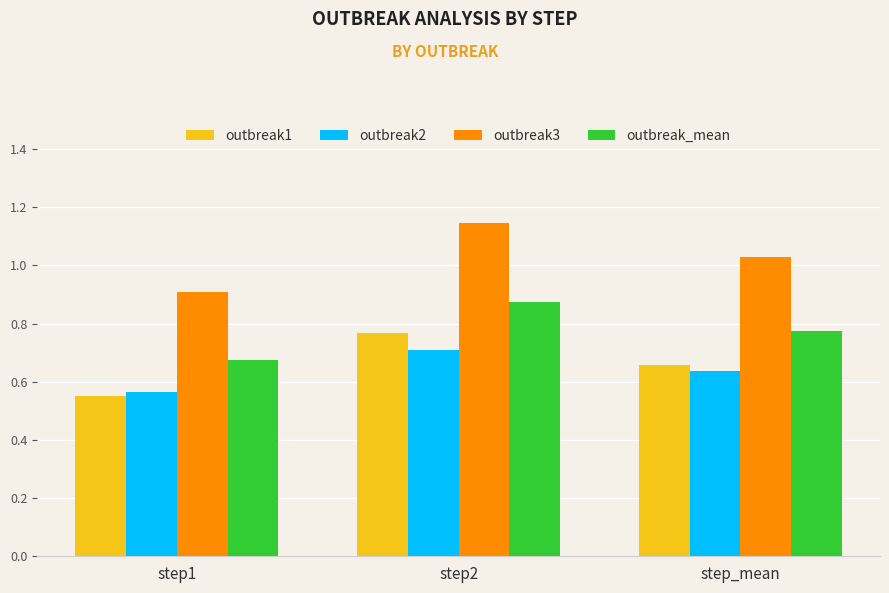

The outbreak_mean series shows 0.9 at step2. True or false?

True